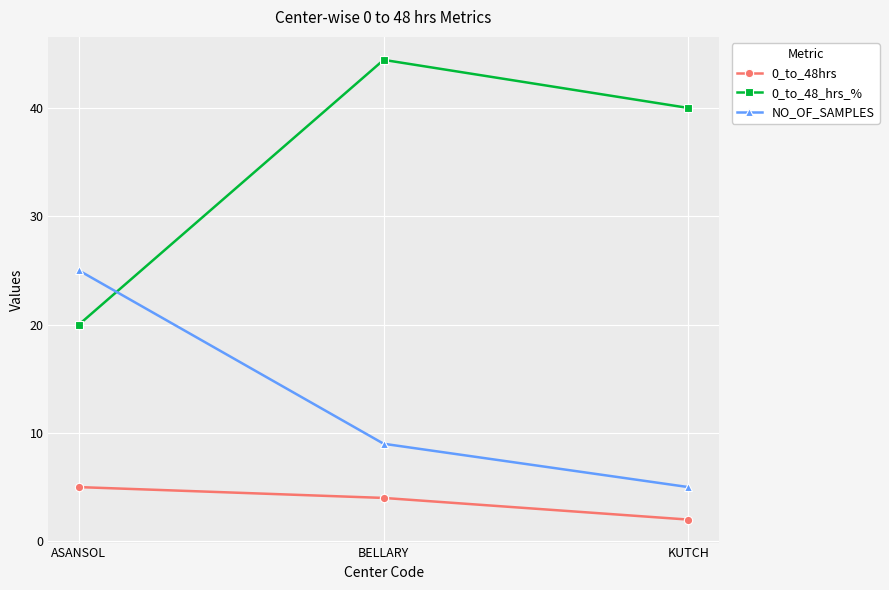

How many categories are shown in the chart?

3